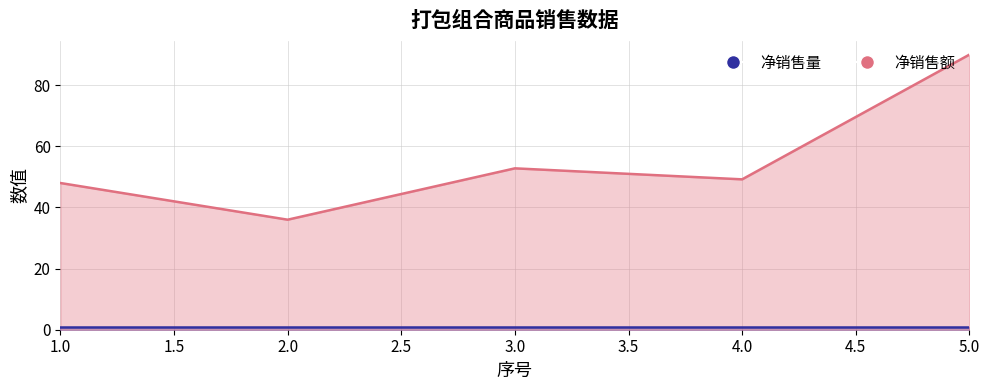

Reading right to left, extract all data points from this chart.

90.0	49.2	52.8	36.0	48.0